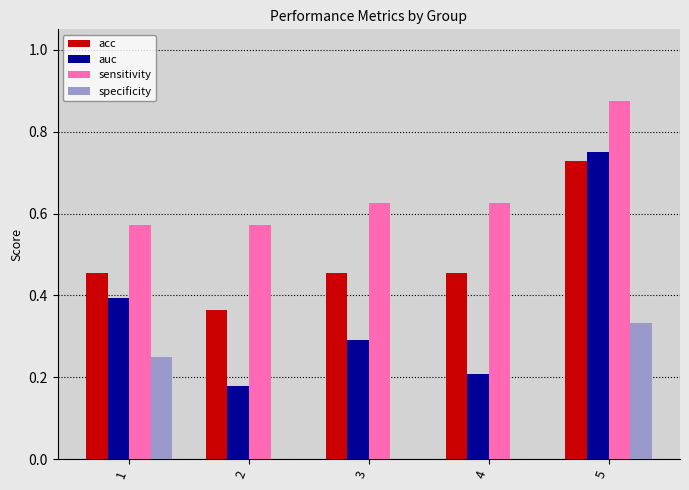

The auc series shows 0.4 at 1. True or false?

True